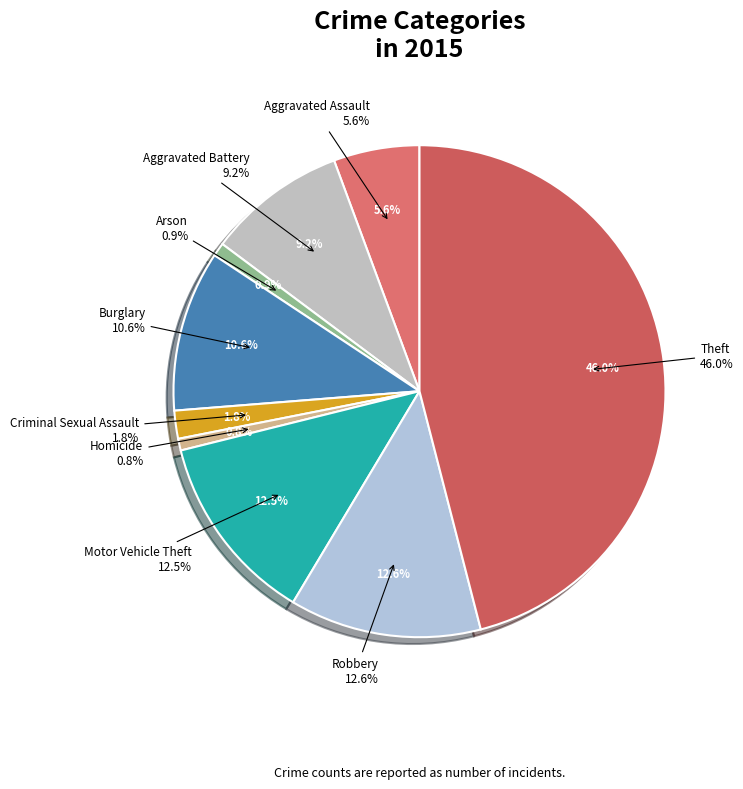

Which category has the biggest portion of the pie?

Theft